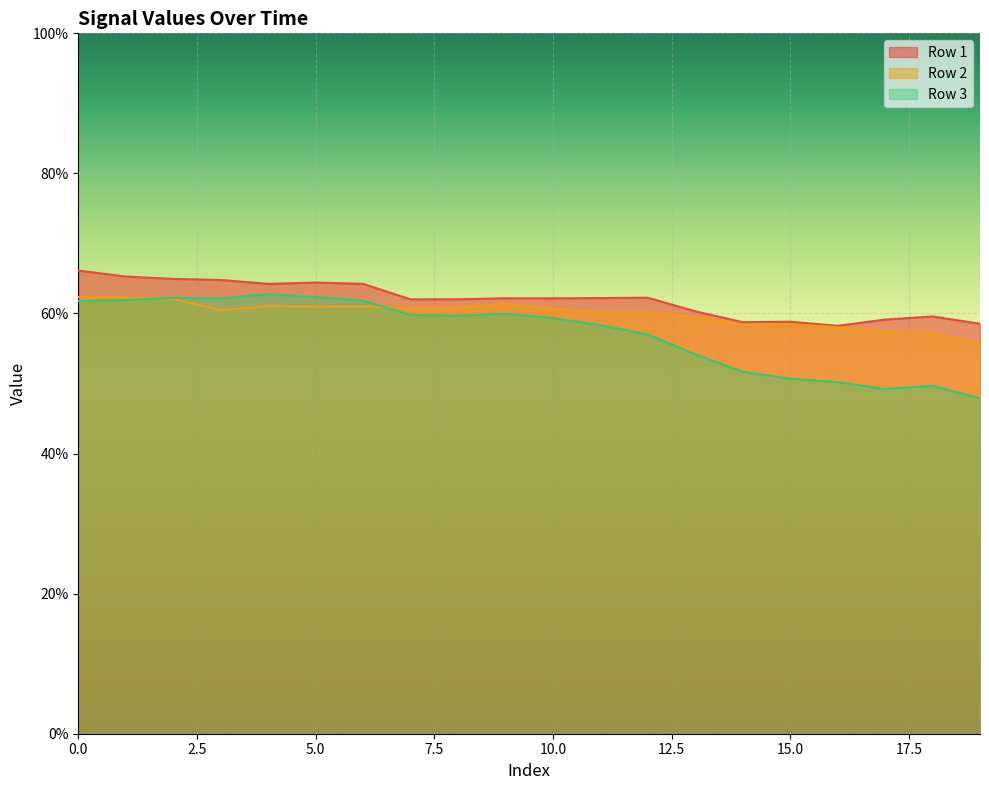

What are all the series names shown in the legend?

Row 1, Row 2, Row 3